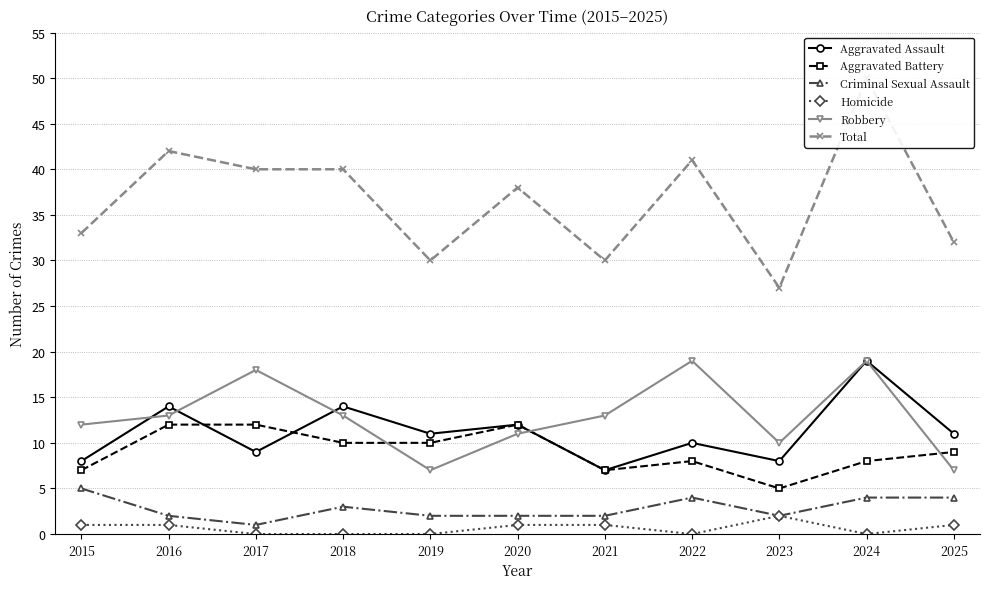

Does the chart have visible grid lines?

Yes